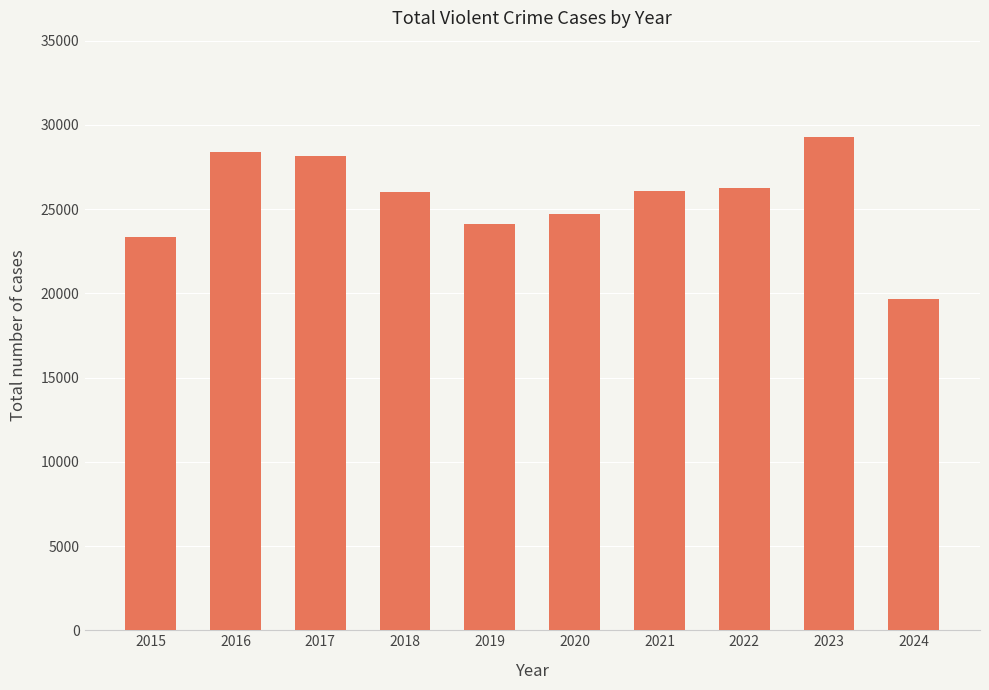

What is the value of the 7th bar from the left?

26053